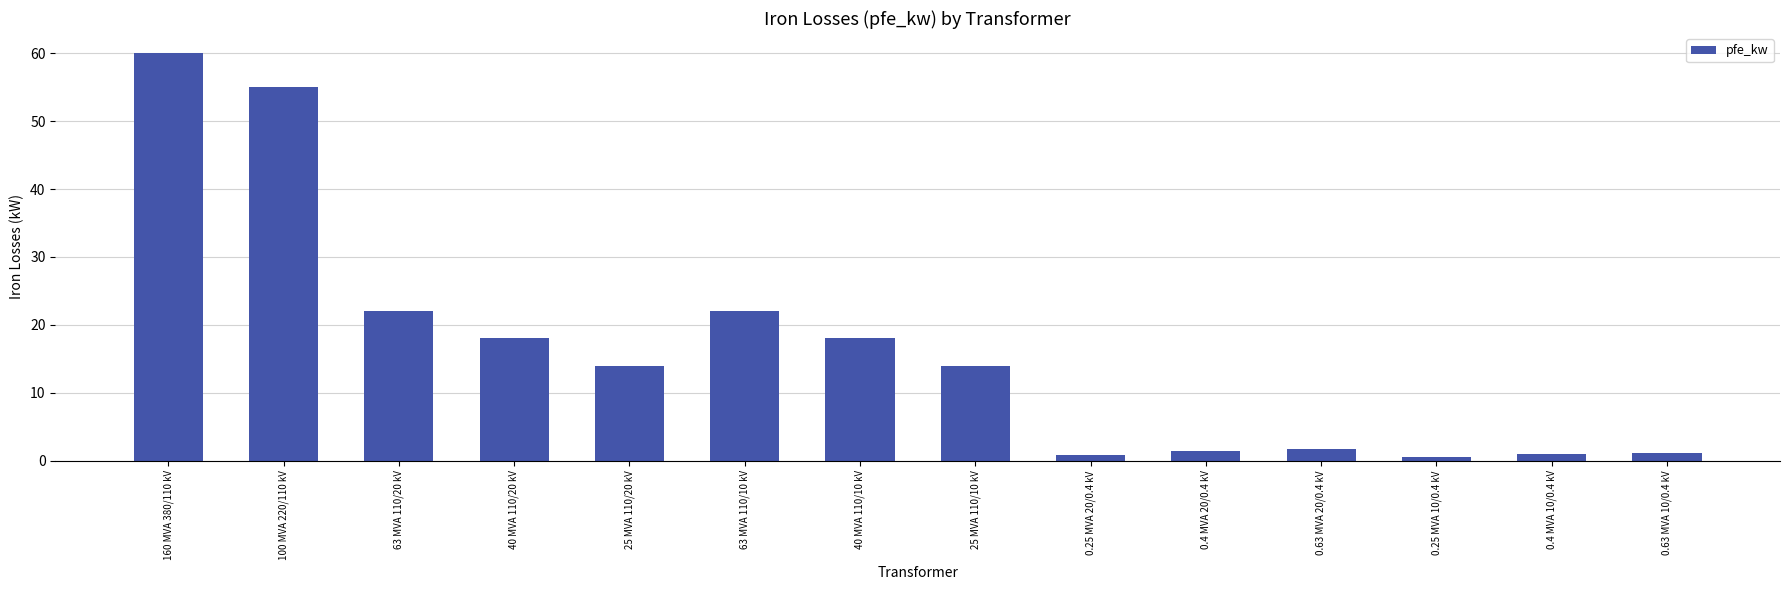

What is the greatest value displayed?

60.0